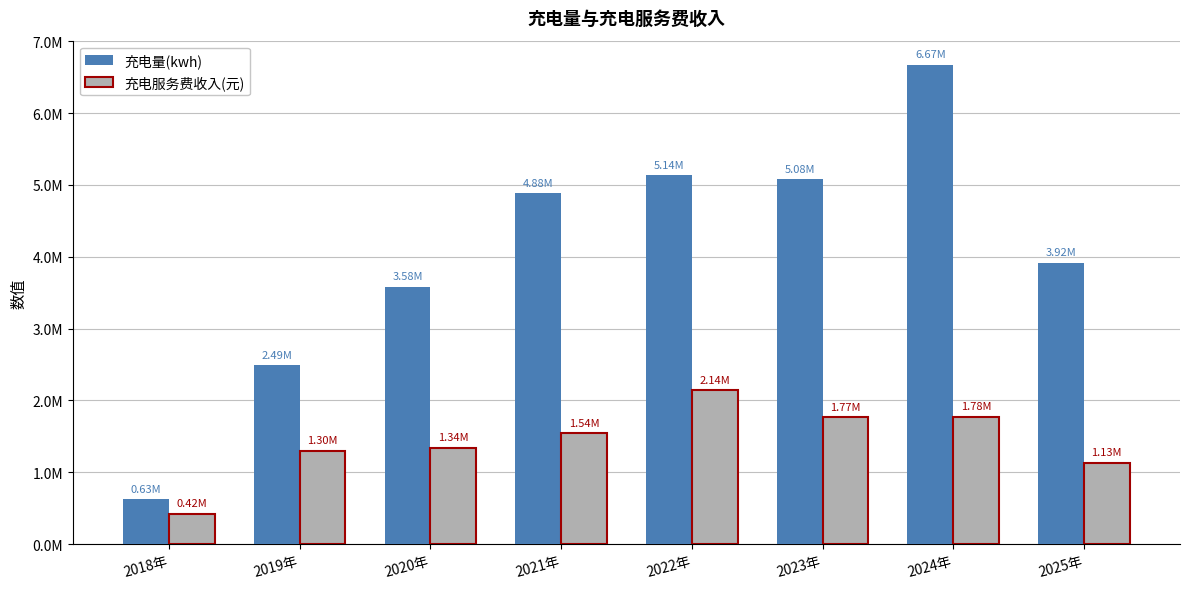

Rank the series by their average value, from lowest to highest.

充电服务费收入(元), 充电量(kwh)